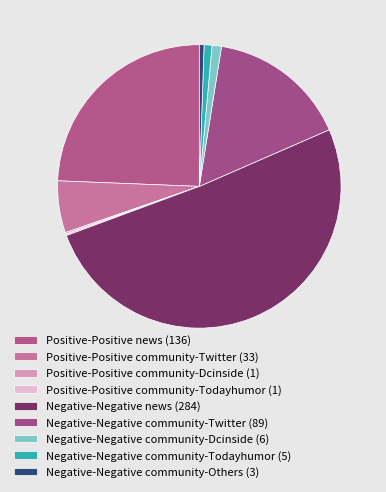

How many segments does this pie chart have?

9